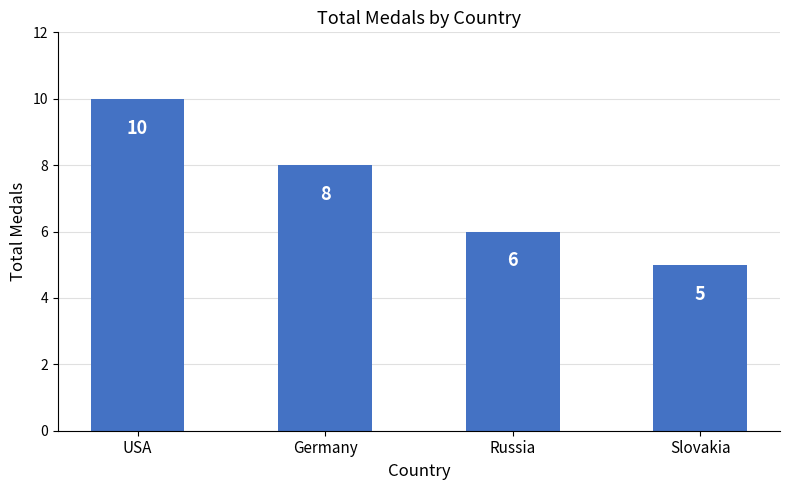

The value at Germany is 8. True or false?

True